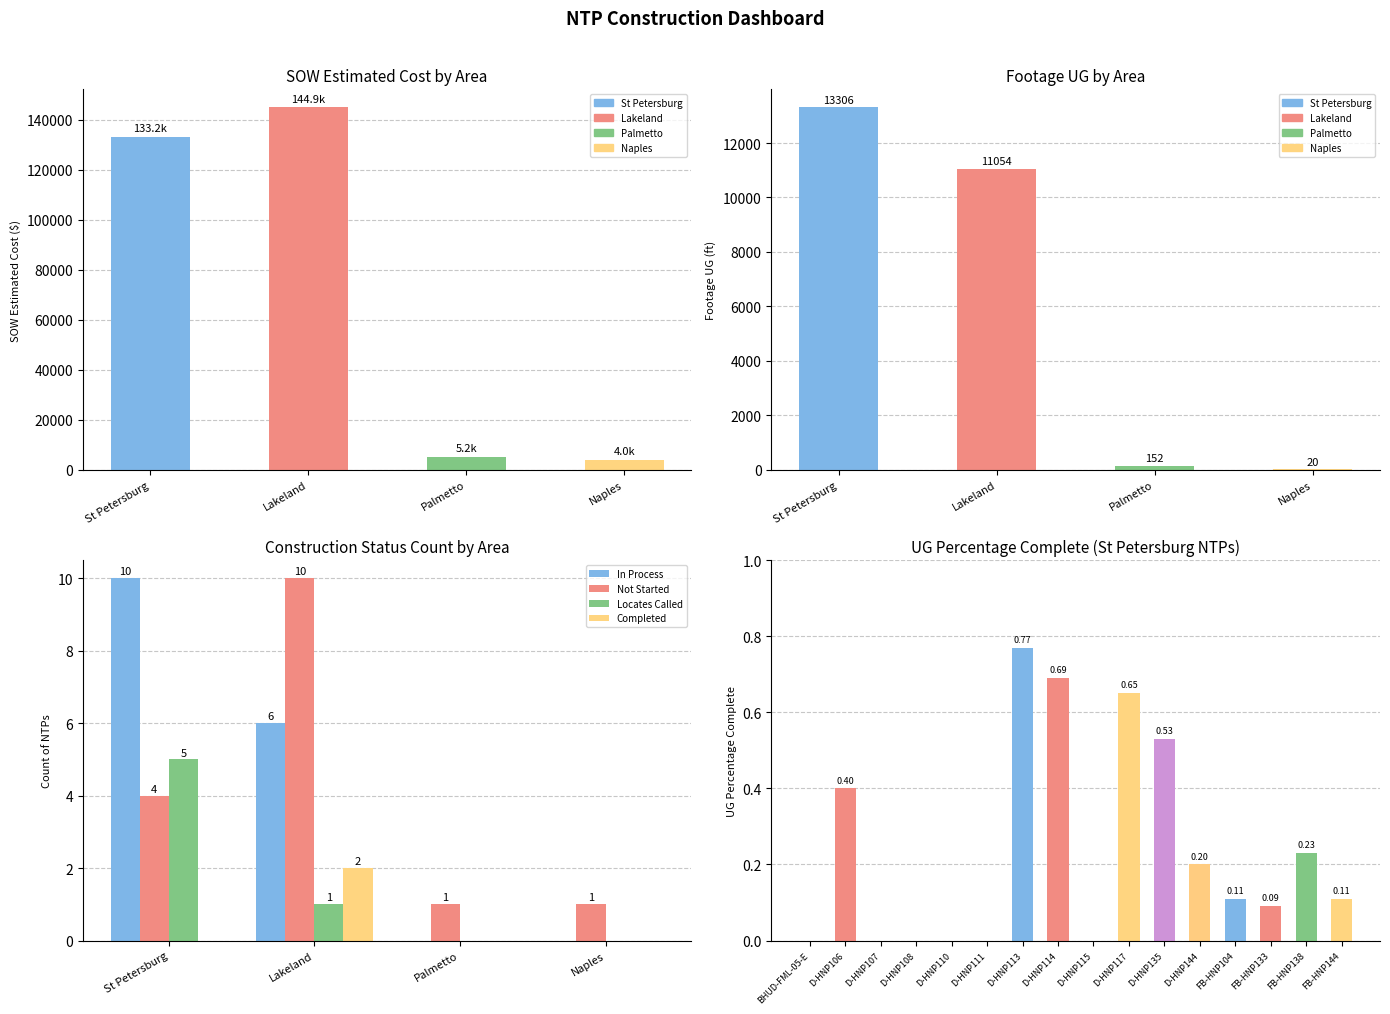

Are the bars grouped side by side (vs. stacked)?

Yes